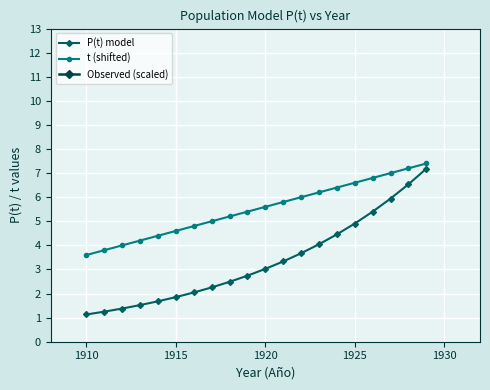

What is the highest value of the t (shifted) series?

7.4